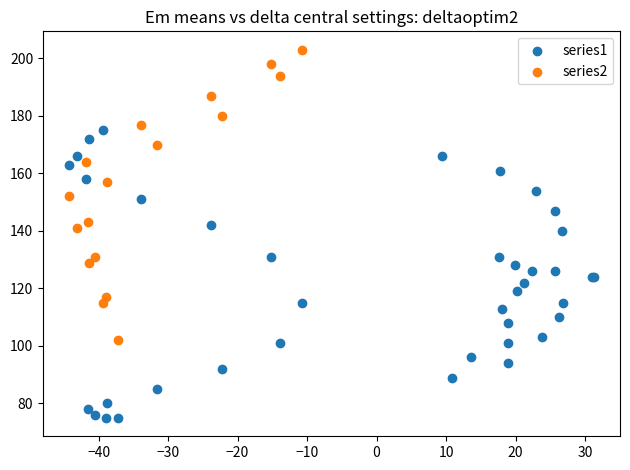

Which series reaches the minimum Y coordinate?

series1